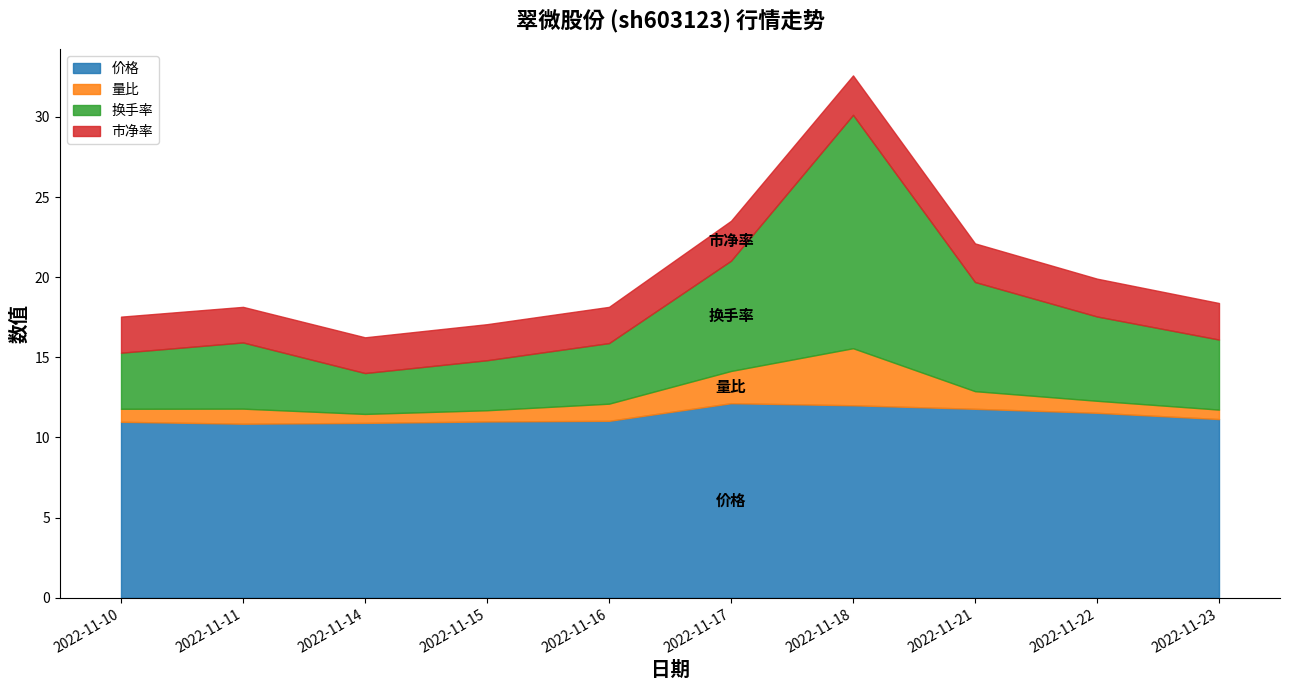

What is the approximate value of 换手率 at 2022-11-15?

3.1